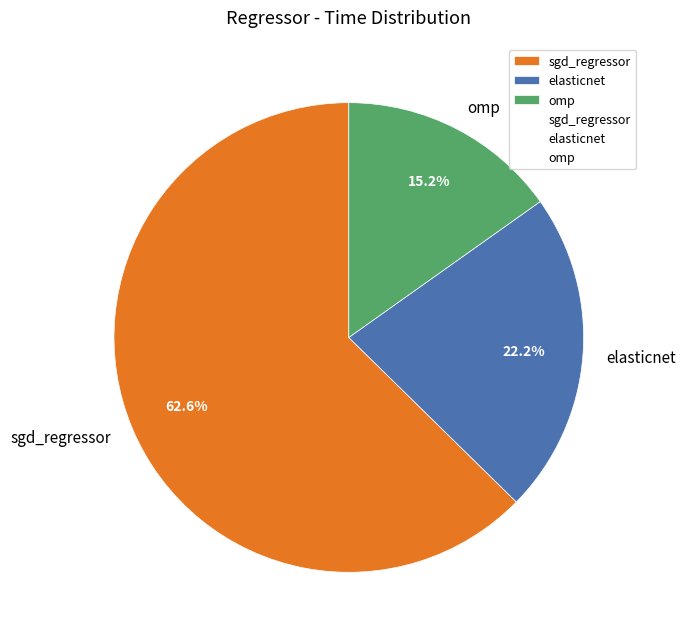

Does any single category account for the majority?

Yes